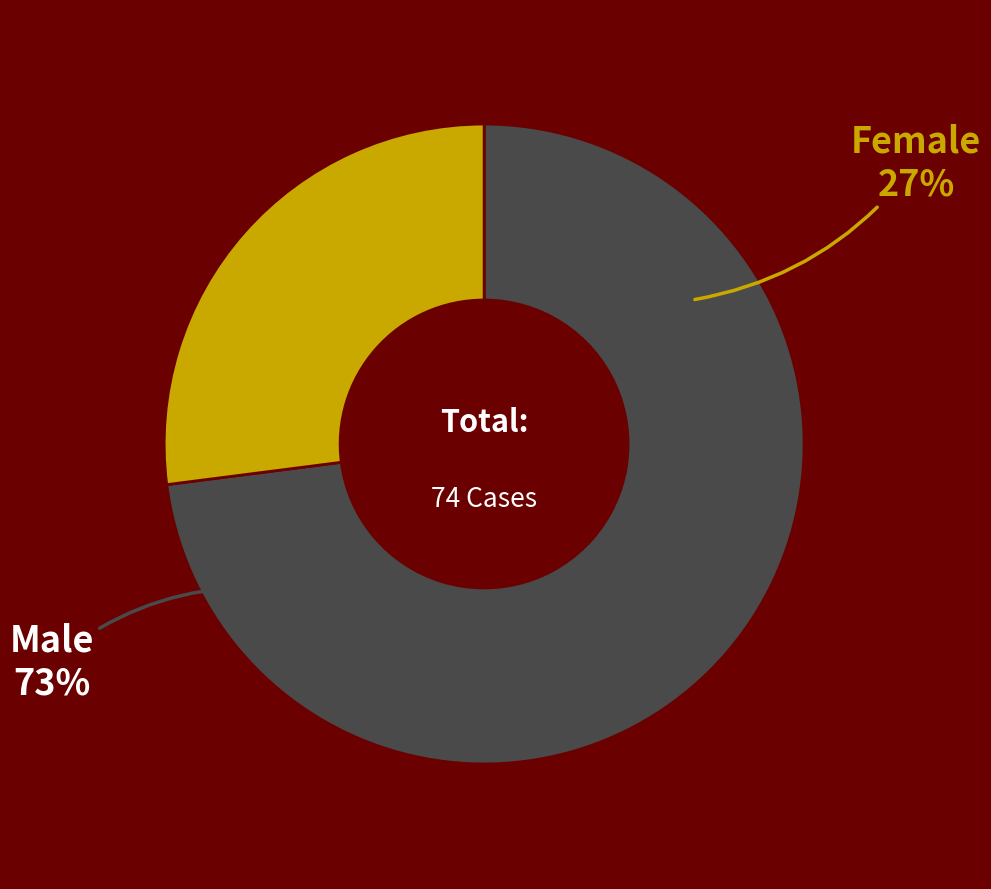

Approximately how many times larger is the value at M compared to F?

2.7